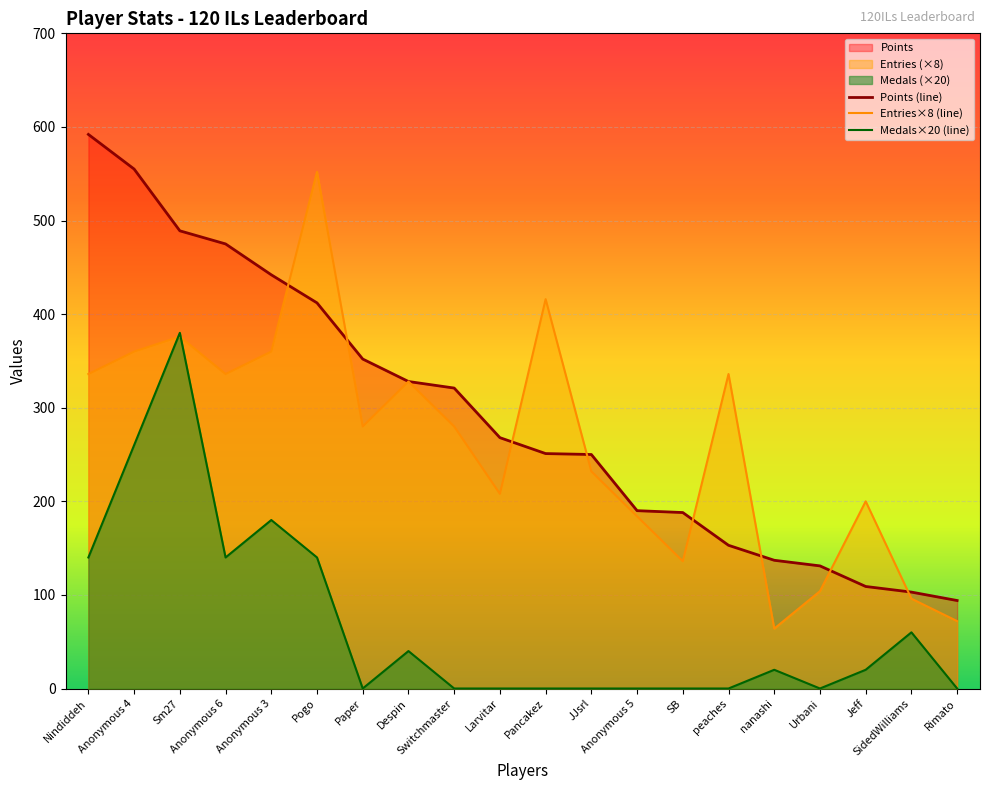

The value of Medals at Anonymous 3 is 299. True or false?

False